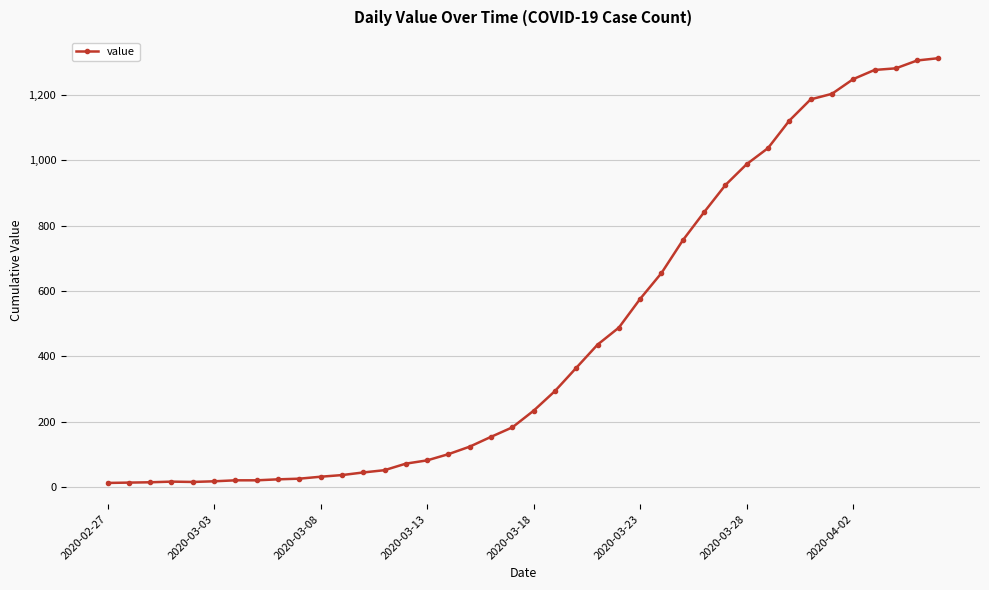

What is the maximum value shown in the chart?

1312